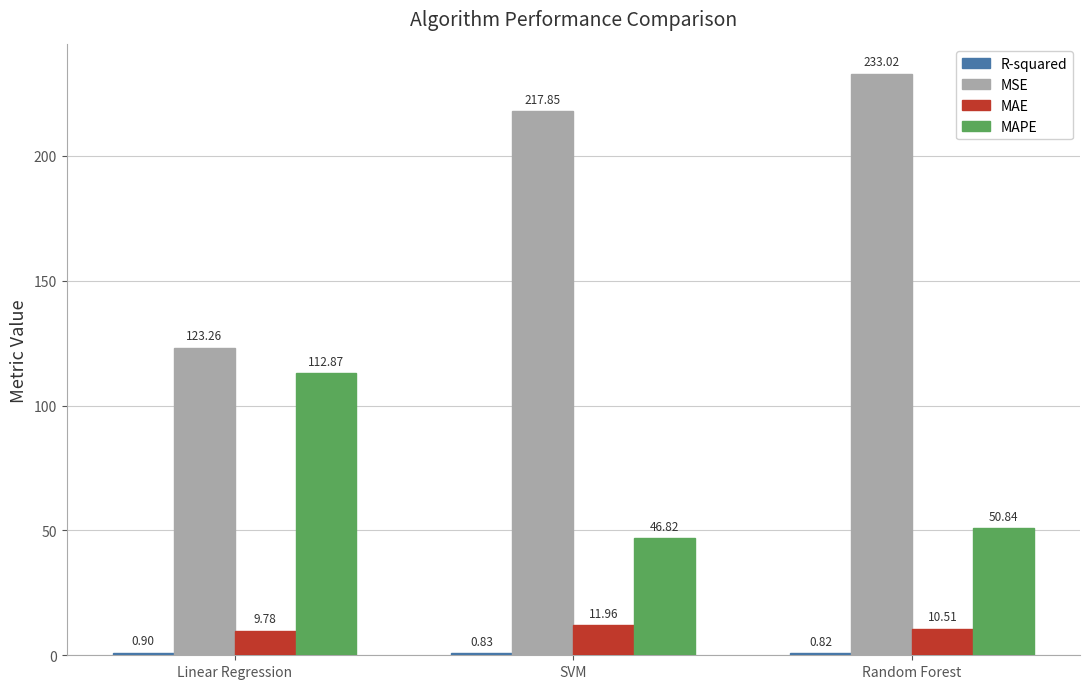

Which series has the largest range (max minus min)?

MSE